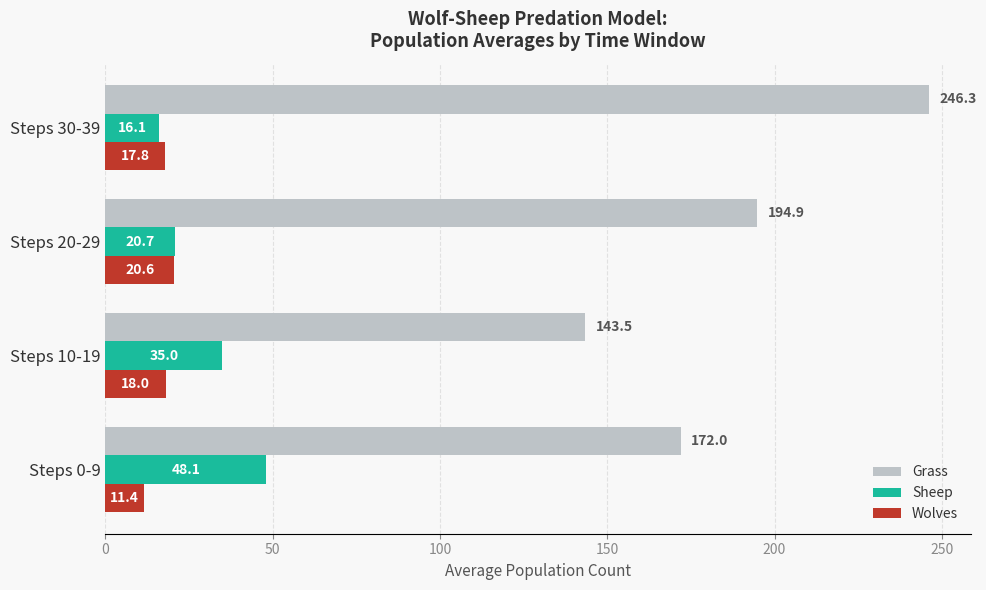

Which category has the lowest value in the Grass series?

Steps 10-19